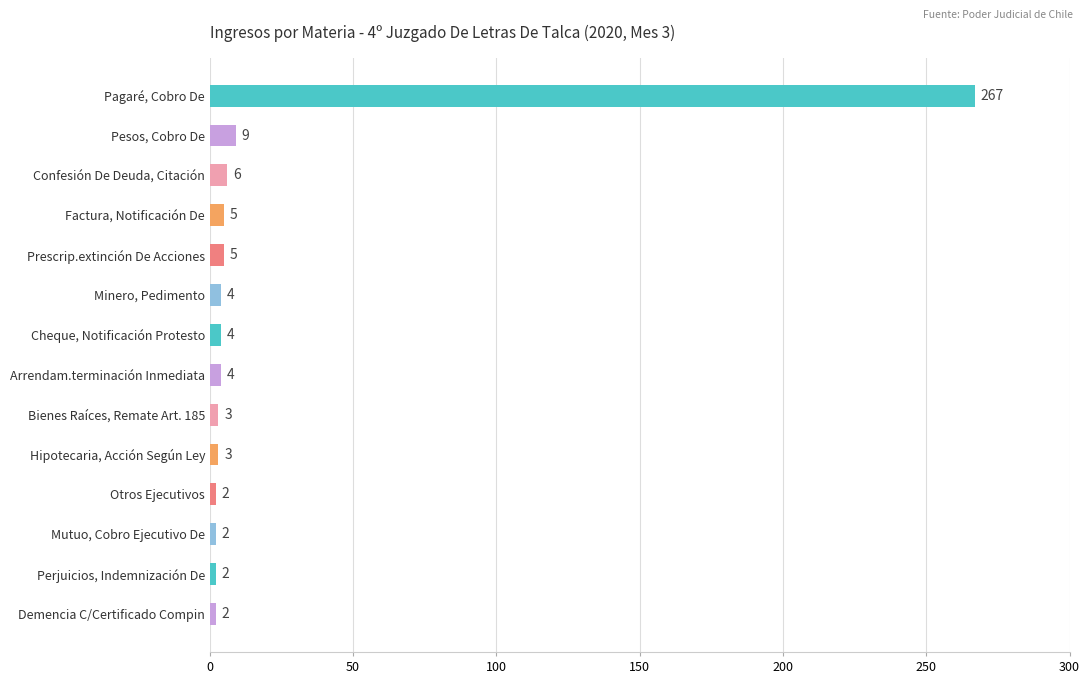

What is the label of the 11th bar from the top?

Otros Ejecutivos